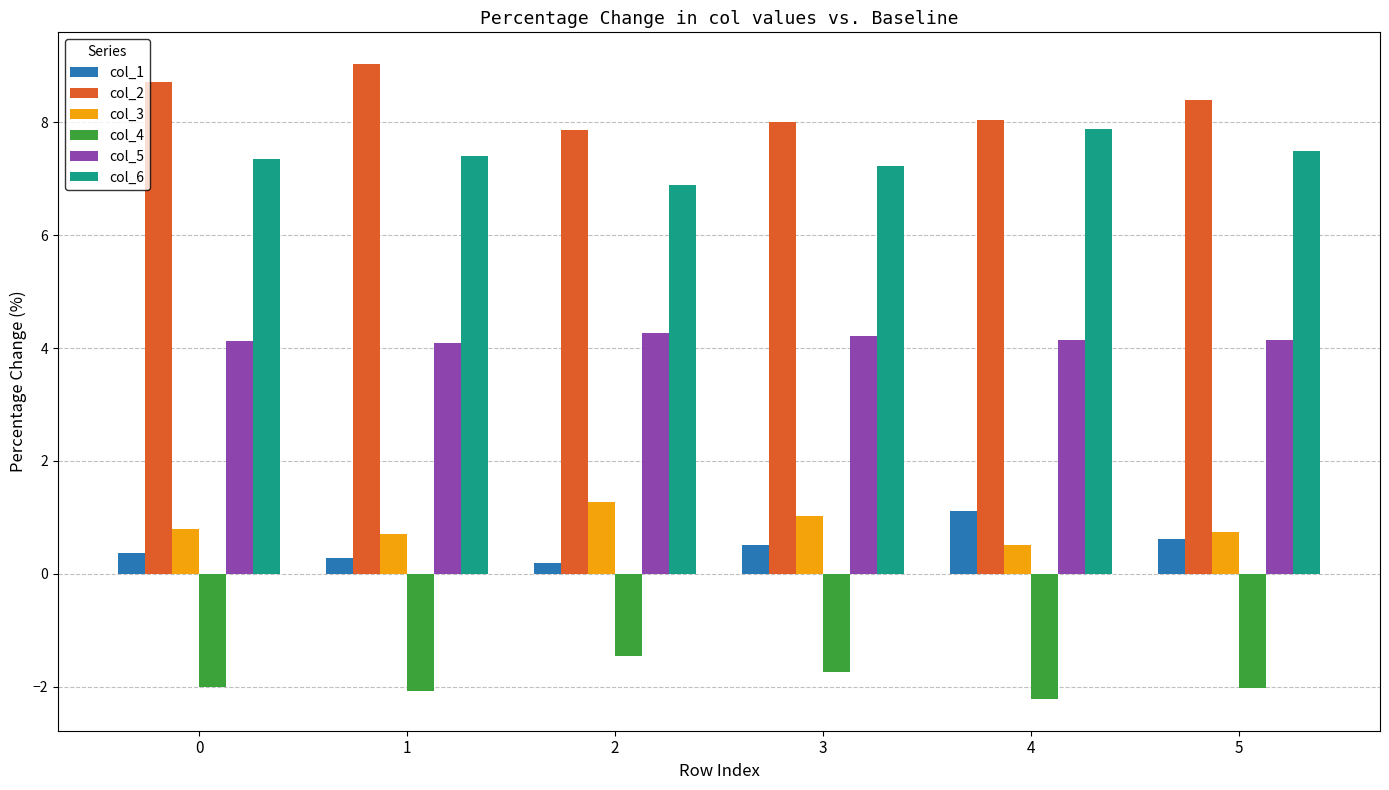

What are all the series names shown in the legend?

col_1, col_2, col_3, col_4, col_5, col_6